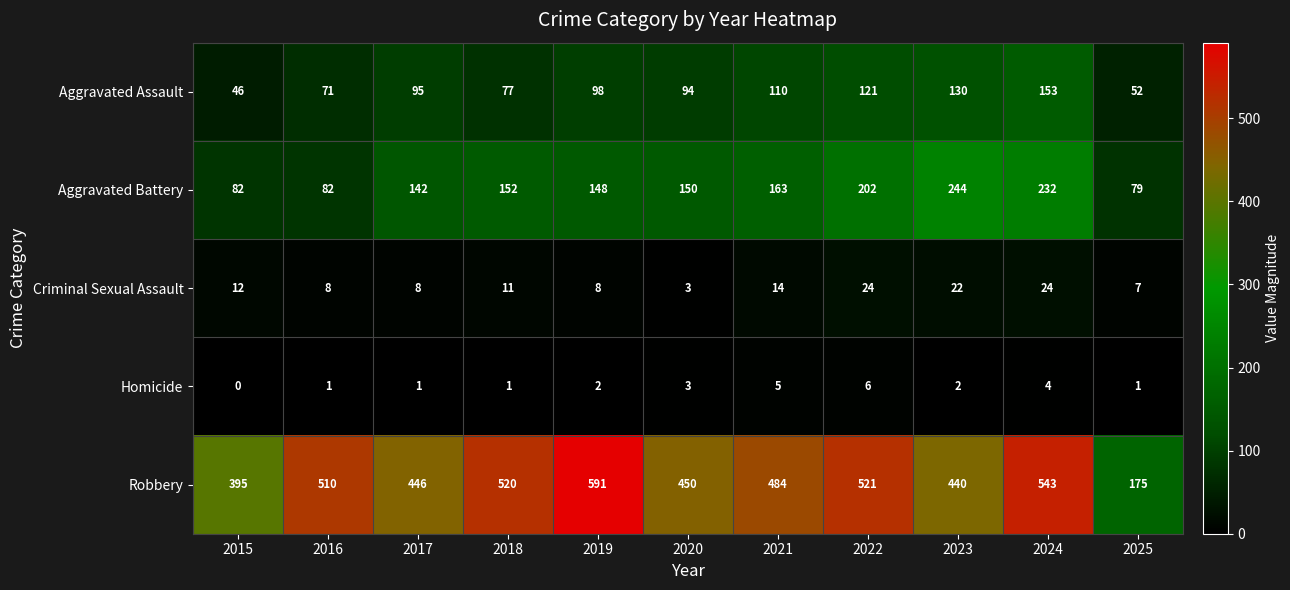

List the series in order of their peak value, highest first.

Robbery, Aggravated Battery, Aggravated Assault, Criminal Sexual Assault, Homicide